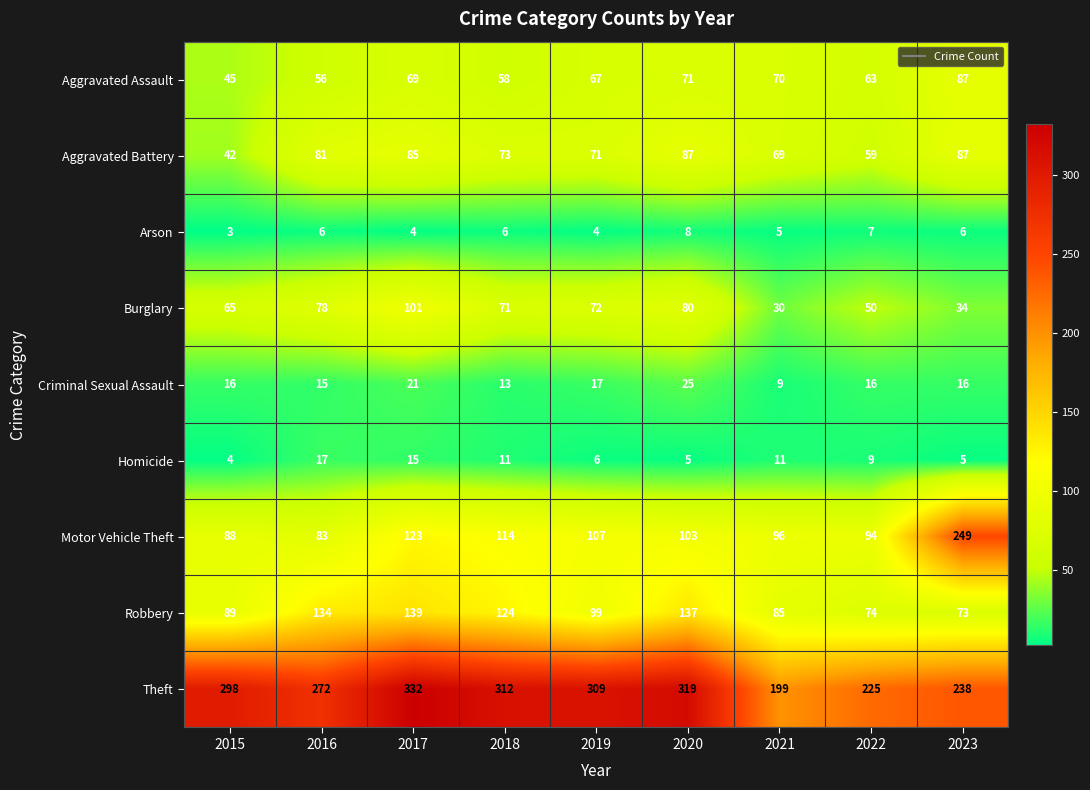

Which series changed the most between 2019 and 2023?

Motor Vehicle Theft